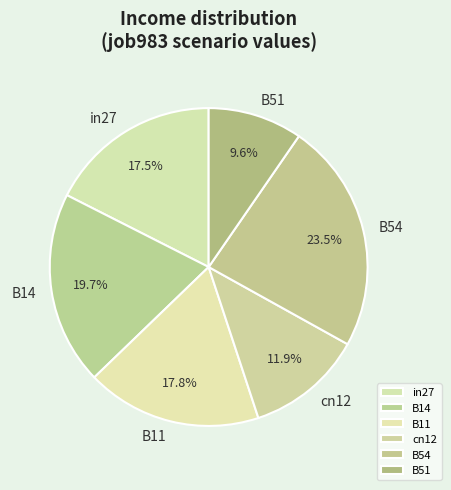

To the nearest percent, what is the difference between the largest and smallest slice percentages?

14%